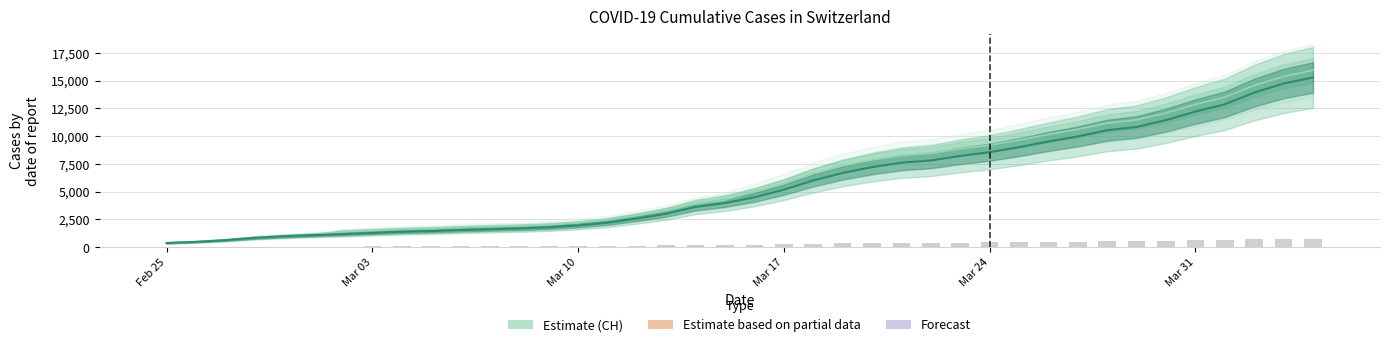

What is the highest value of the GE (Estimate) series?

15284.0